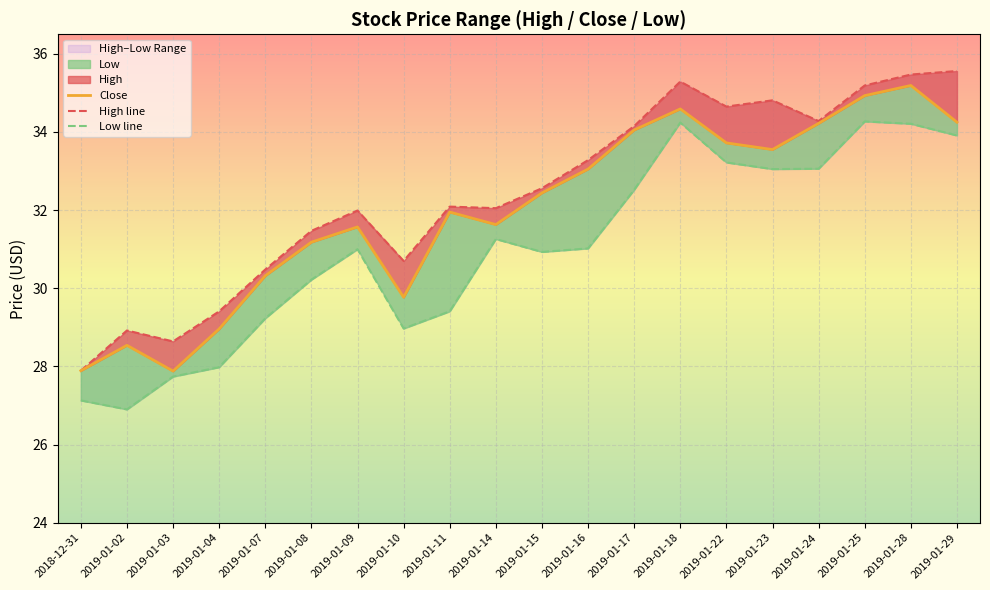

Reading left to right, extract all data points from this chart.

High: 2018-12-31=27.9	2019-01-02=28.9	2019-01-03=28.6	2019-01-04=29.4	2019-01-07=30.5	2019-01-08=31.5	2019-01-09=32.0	2019-01-10=30.7	2019-01-11=32.1	2019-01-14=32.0	2019-01-15=32.6	2019-01-16=33.3	2019-01-17=34.2	2019-01-18=35.3	2019-01-22=34.7	2019-01-23=34.8	2019-01-24=34.3	2019-01-25=35.2	2019-01-28=35.5	2019-01-29=35.6
Close: 2018-12-31=27.9	2019-01-02=28.5	2019-01-03=27.9	2019-01-04=29.0	2019-01-07=30.3	2019-01-08=31.2	2019-01-09=31.6	2019-01-10=29.8	2019-01-11=32.0	2019-01-14=31.6	2019-01-15=32.4	2019-01-16=33.0	2019-01-17=34.0	2019-01-18=34.6	2019-01-22=33.7	2019-01-23=33.5	2019-01-24=34.2	2019-01-25=34.9	2019-01-28=35.2	2019-01-29=34.2
Low: 2018-12-31=27.1	2019-01-02=26.9	2019-01-03=27.7	2019-01-04=28.0	2019-01-07=29.2	2019-01-08=30.2	2019-01-09=31.0	2019-01-10=29.0	2019-01-11=29.4	2019-01-14=31.3	2019-01-15=30.9	2019-01-16=31.0	2019-01-17=32.5	2019-01-18=34.2	2019-01-22=33.2	2019-01-23=33.0	2019-01-24=33.1	2019-01-25=34.3	2019-01-28=34.2	2019-01-29=33.9